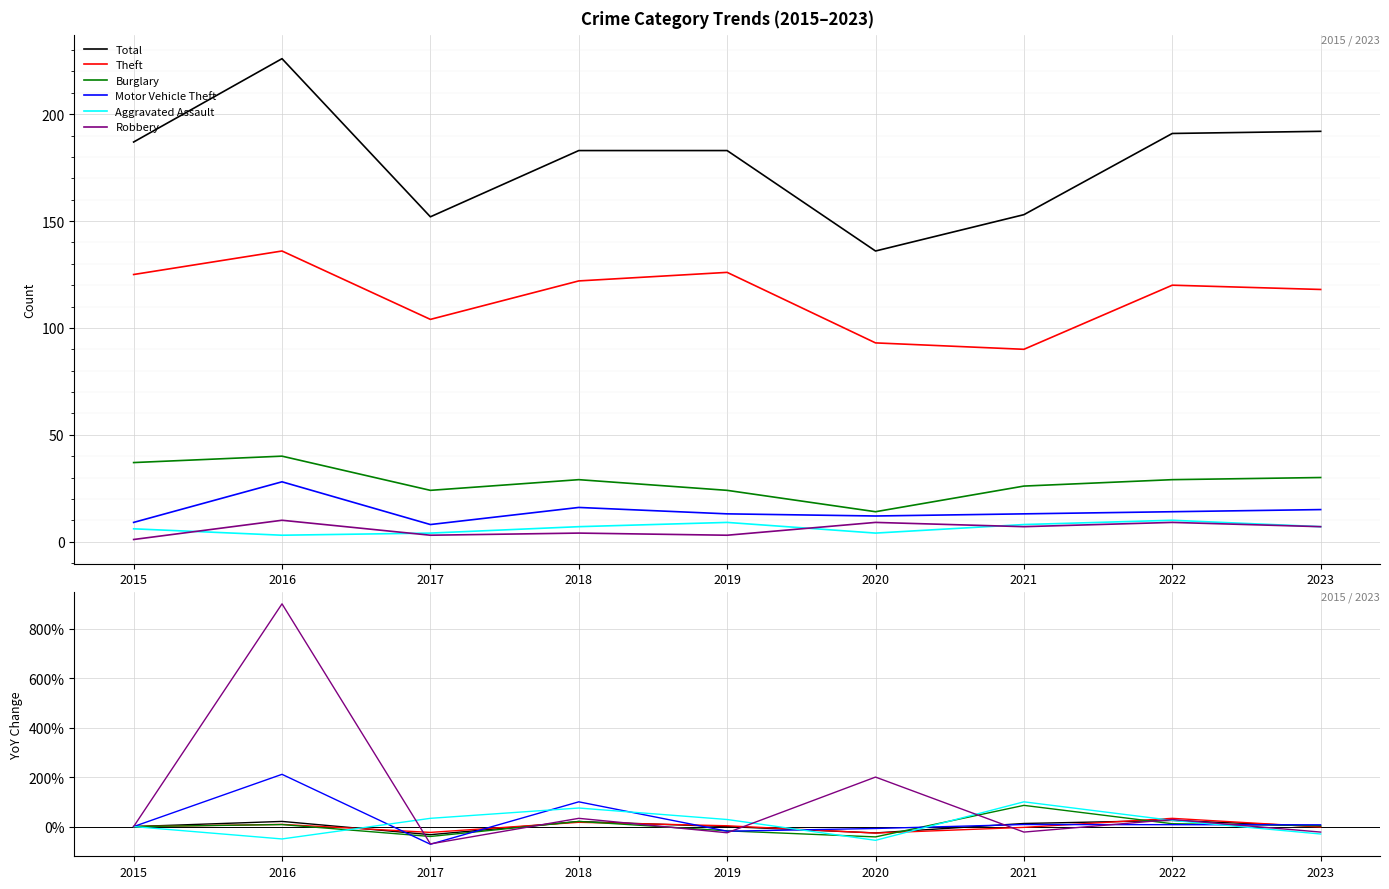

At which label does Total reach its minimum?

2017